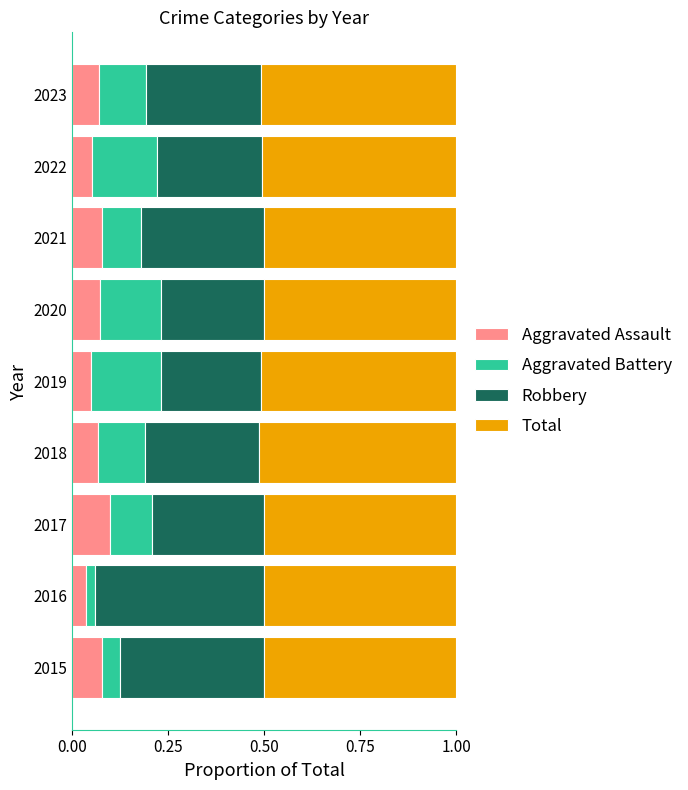

What is the total value across all series at 2023?

1.0